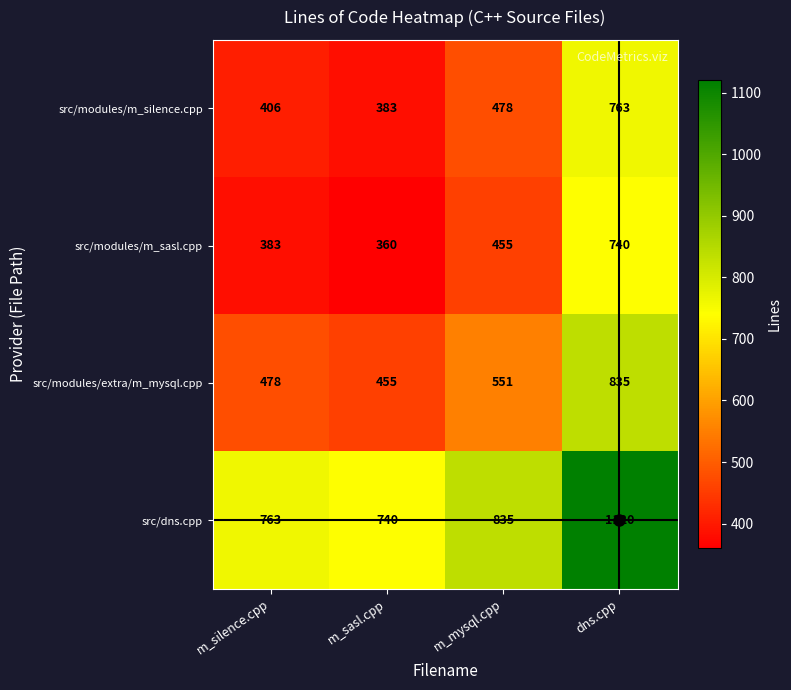

Rank the series by their maximum value, from lowest to highest.

src/modules/m_sasl.cpp, src/modules/m_silence.cpp, src/modules/extra/m_mysql.cpp, src/dns.cpp